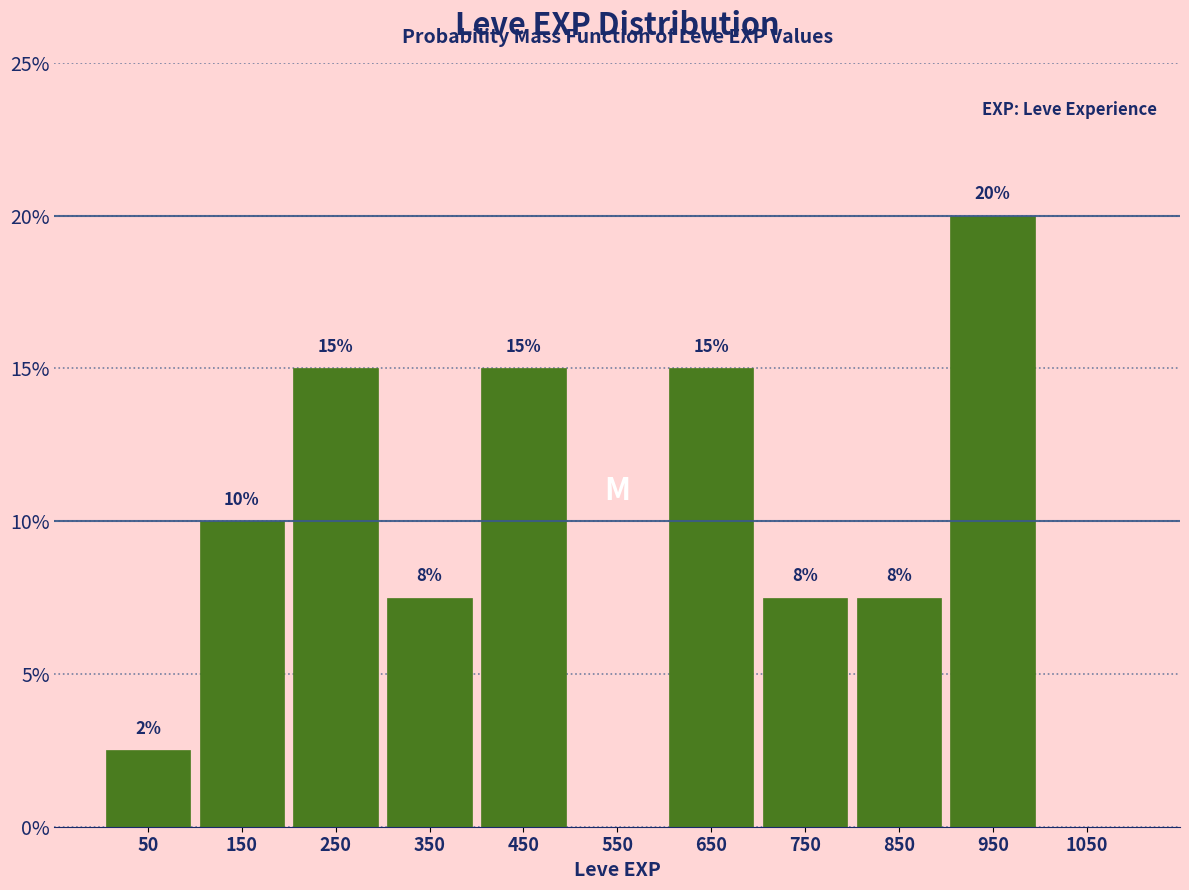

Which range on the x-axis has the tallest bar?

900 to 1000